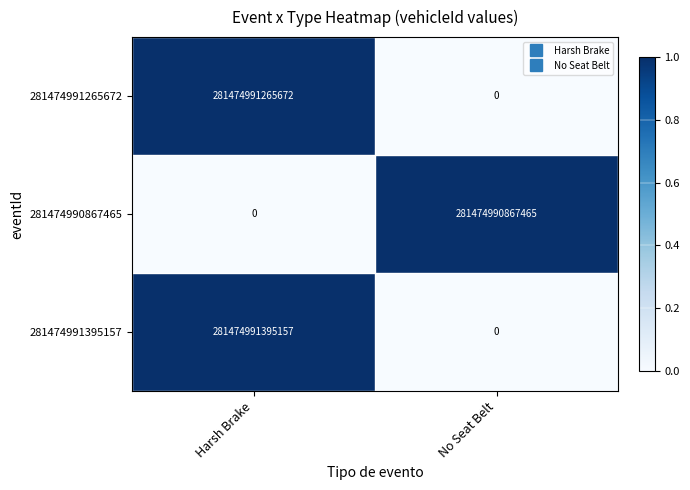

At which category is the sum across all series the highest?

Harsh Brake